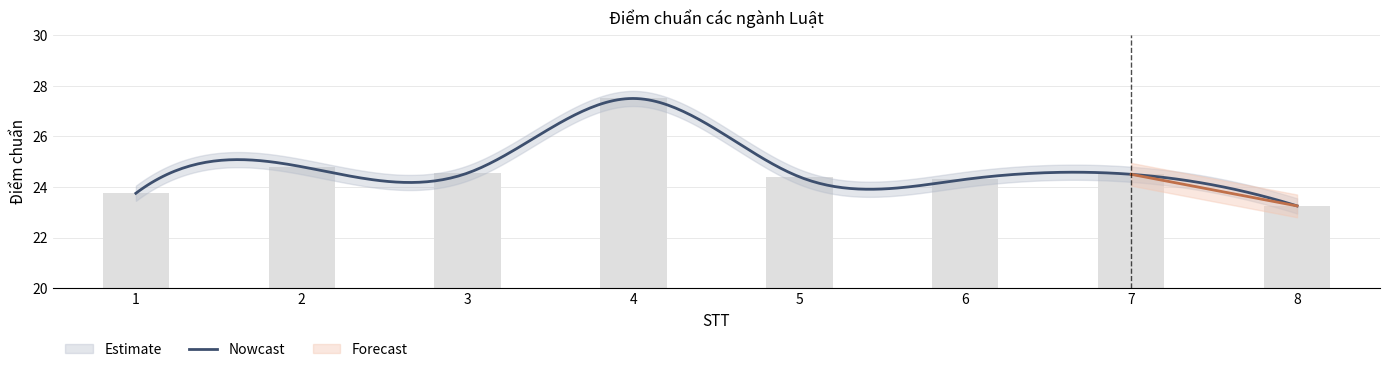

How many bars are there in total?

8